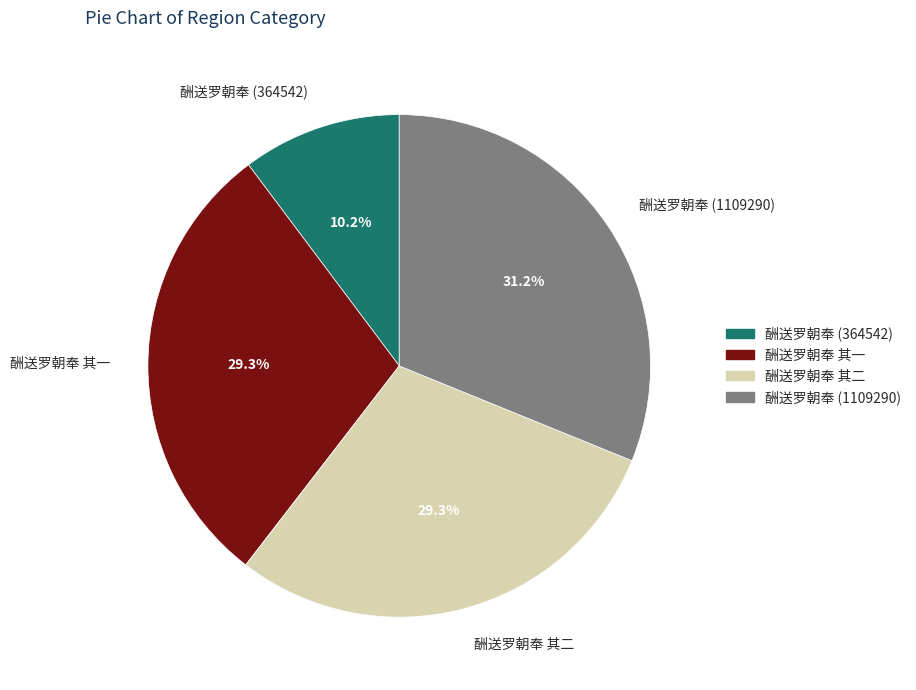

Which has a higher value, 酬送罗朝奉 (1109290) or 酬送罗朝奉 其二?

酬送罗朝奉 (1109290)